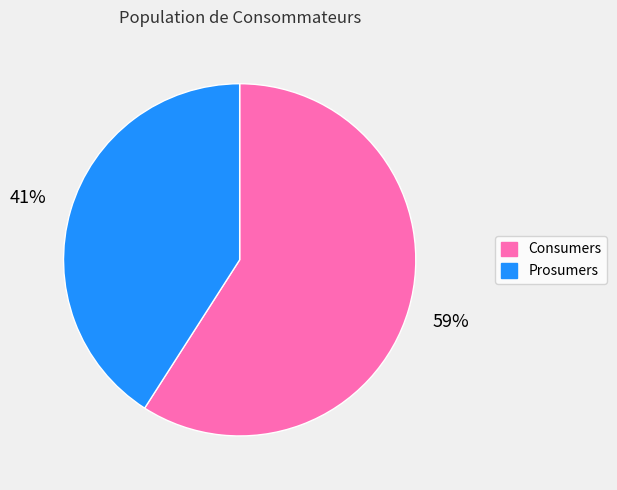

Combined, do Consumers and Prosumers account for over 50%?

Yes